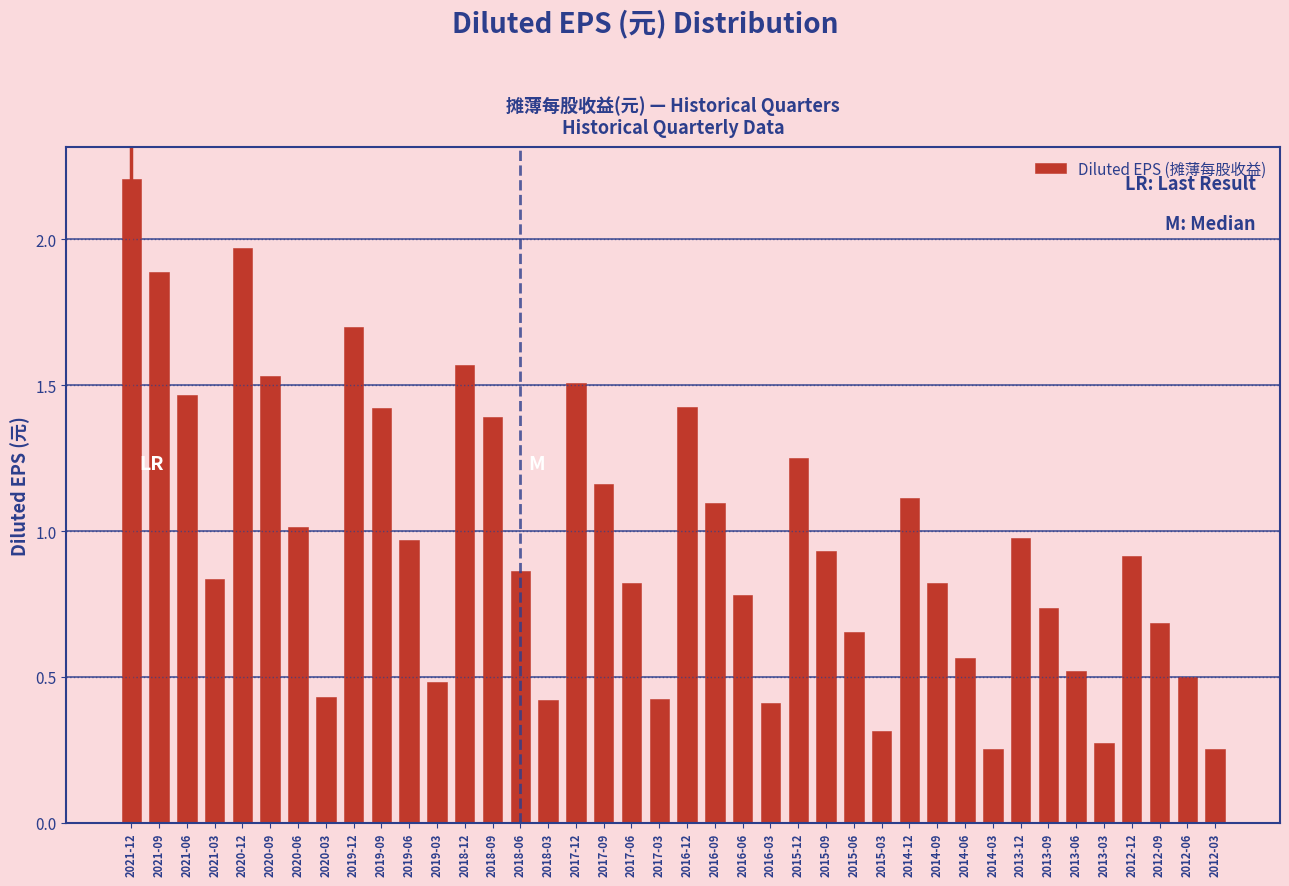

What is the sum of the values at 2019-09 and 2016-09?

2.5